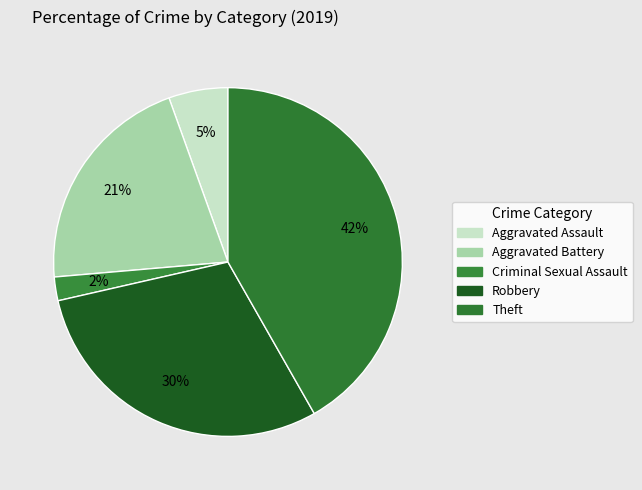

Which category has the smallest portion of the pie?

Criminal Sexual Assault